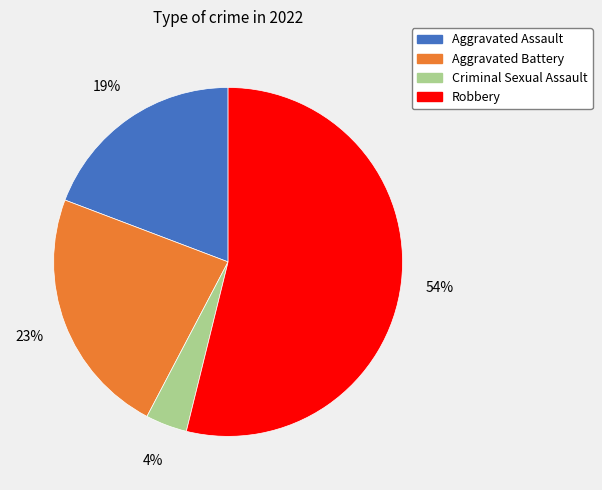

To the nearest percent, what percentage of the pie is Robbery?

54%